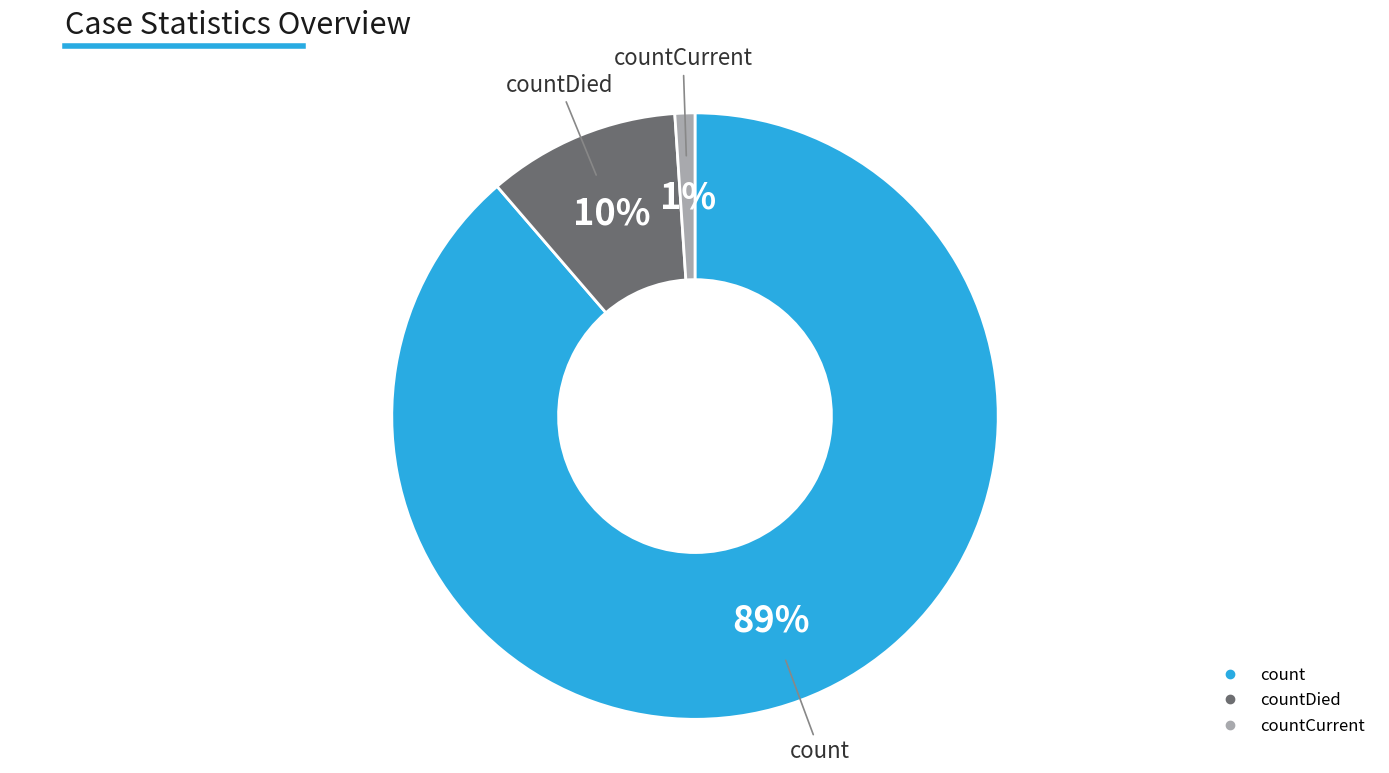

To the nearest percent, what is the difference between the largest and smallest slice percentages?

88%